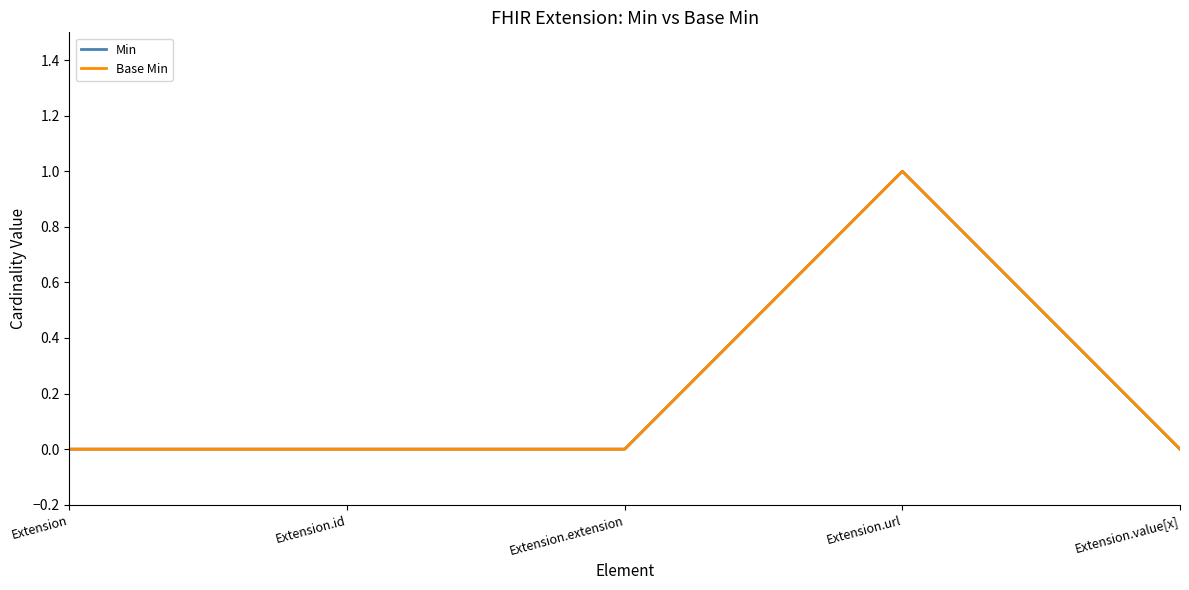

Count the Min values in the range 0 to 1.

5